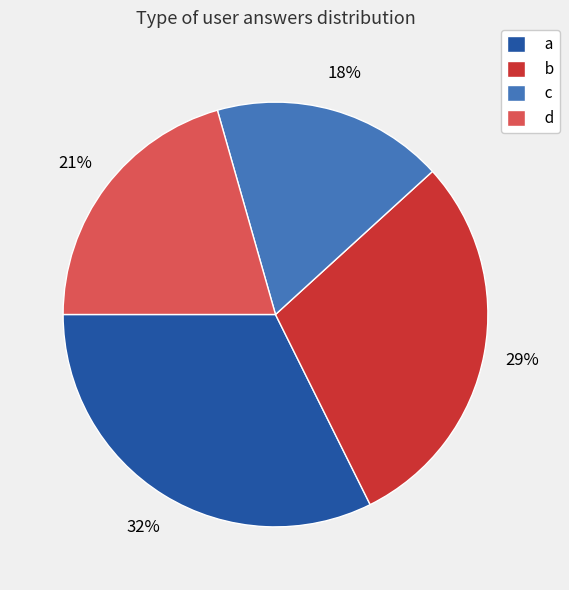

What is the largest slice in the pie chart?

a